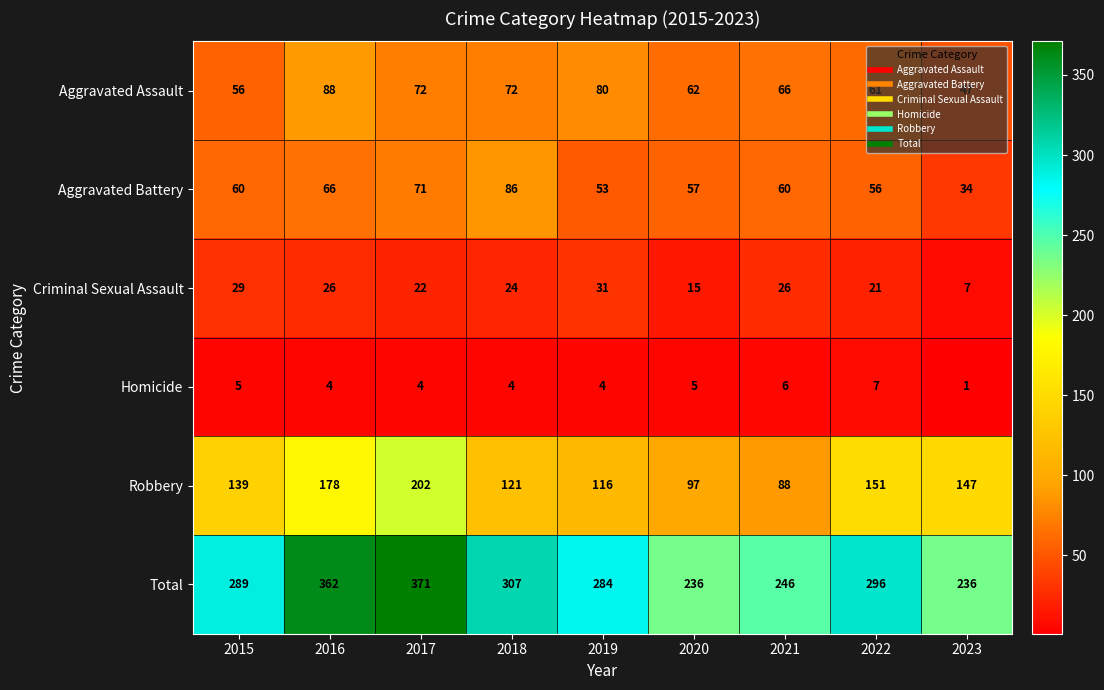

Is it true that Homicide equals 6 at 2017?

False